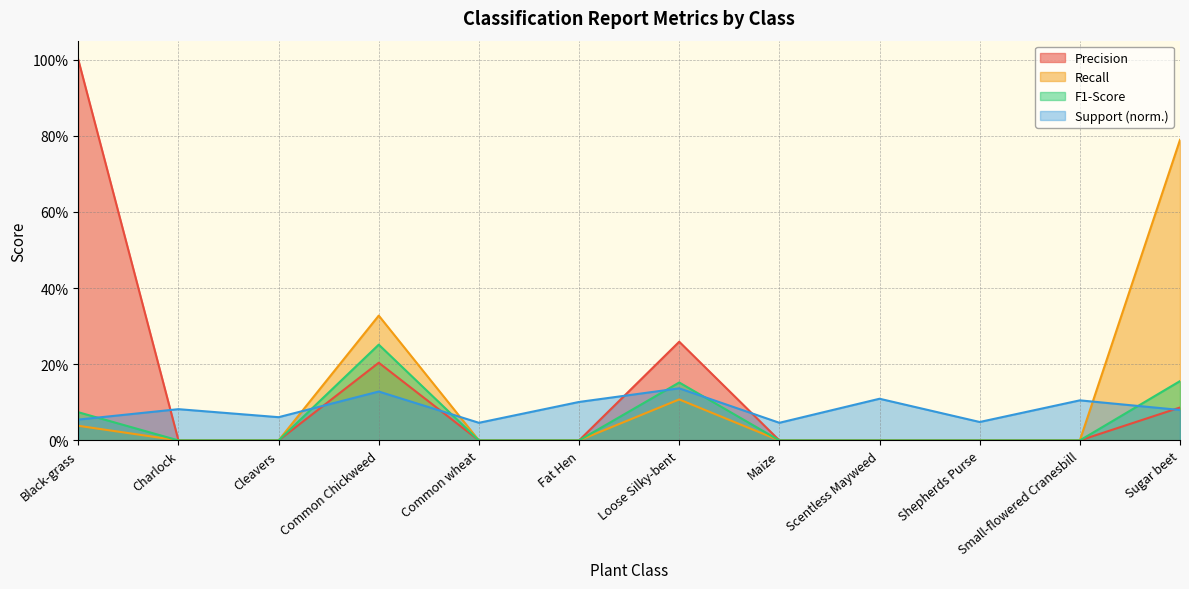

True or false: support_norm has a value of 0.1 at Cleavers.

False